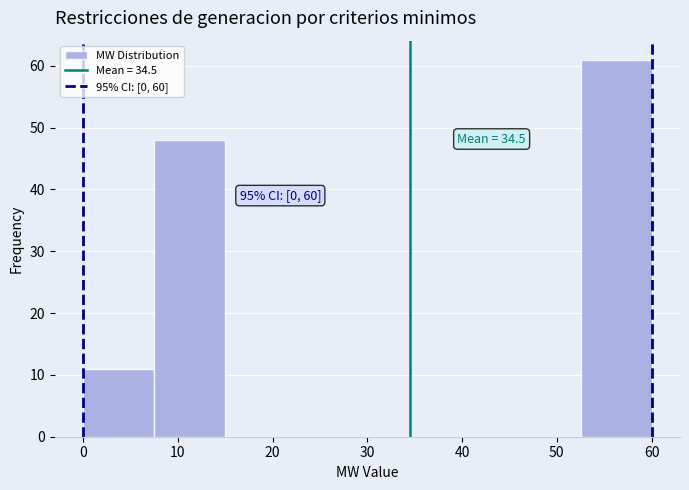

Over which range of the x-axis is the bar tallest?

52.5 to 60.0